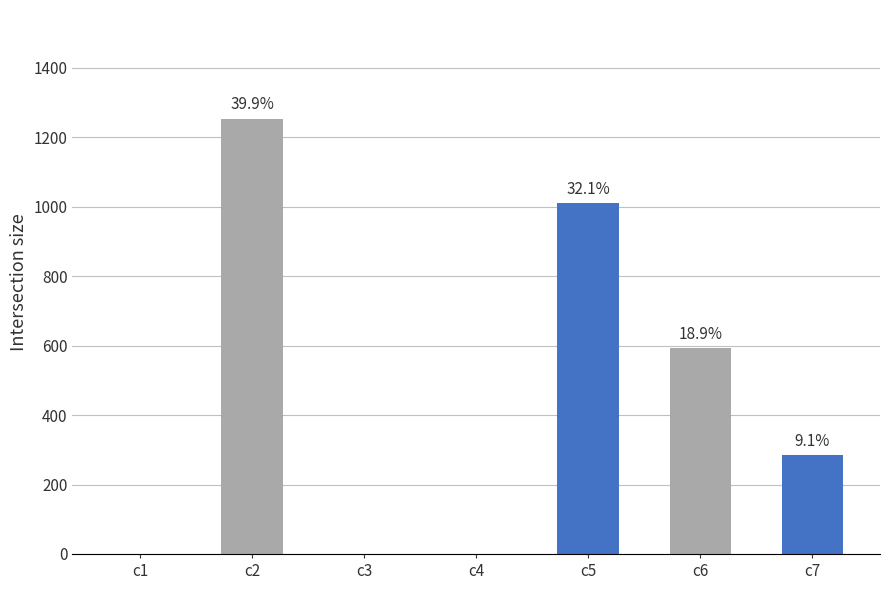

Where is the data nearest to the value 626?

c6